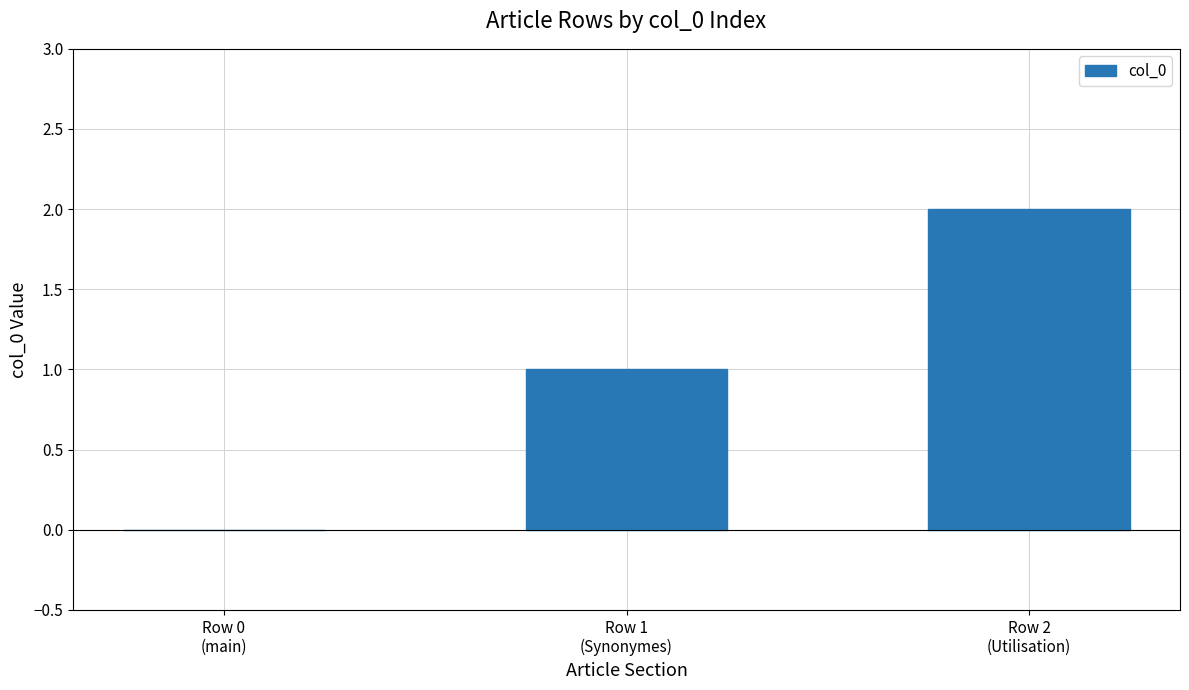

At which label is the value closest to 1?

Row 1
(Synonymes)